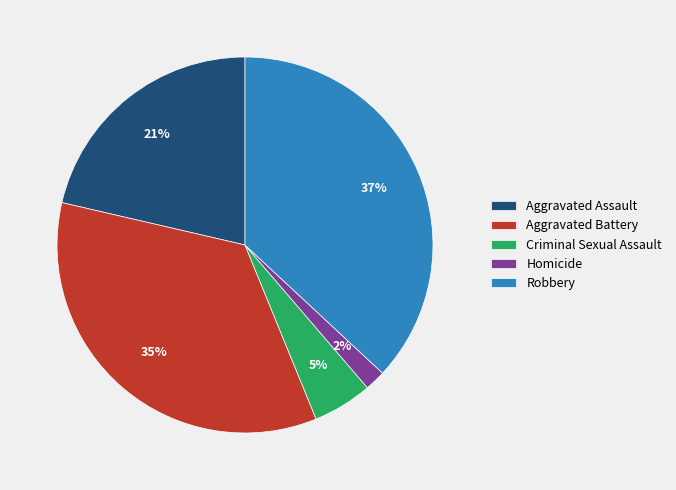

Rank the categories by value from lowest to highest.

Homicide, Criminal Sexual Assault, Aggravated Assault, Aggravated Battery, Robbery